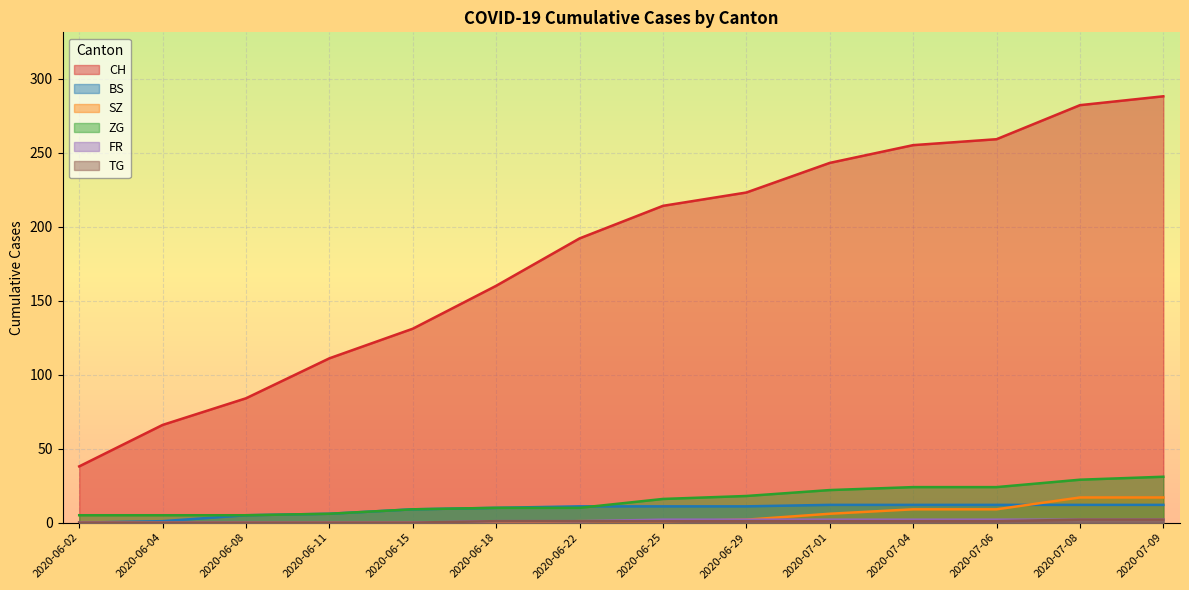

What is the maximum value for CH?

288